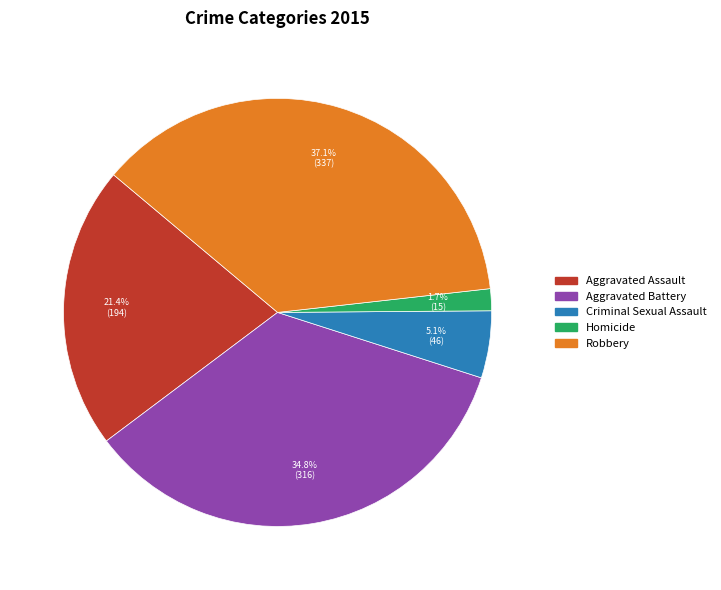

To the nearest percent, what is the average slice percentage?

20%